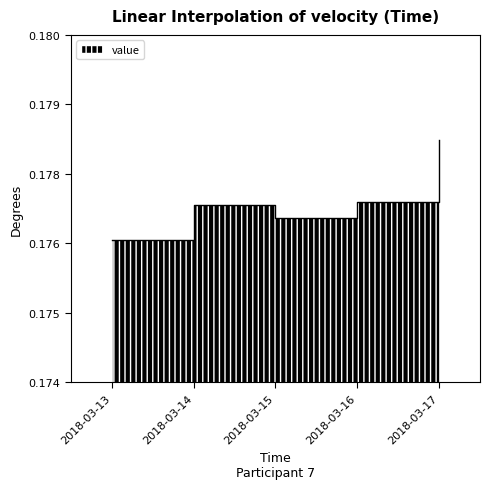

What is the smallest value displayed?

0.2